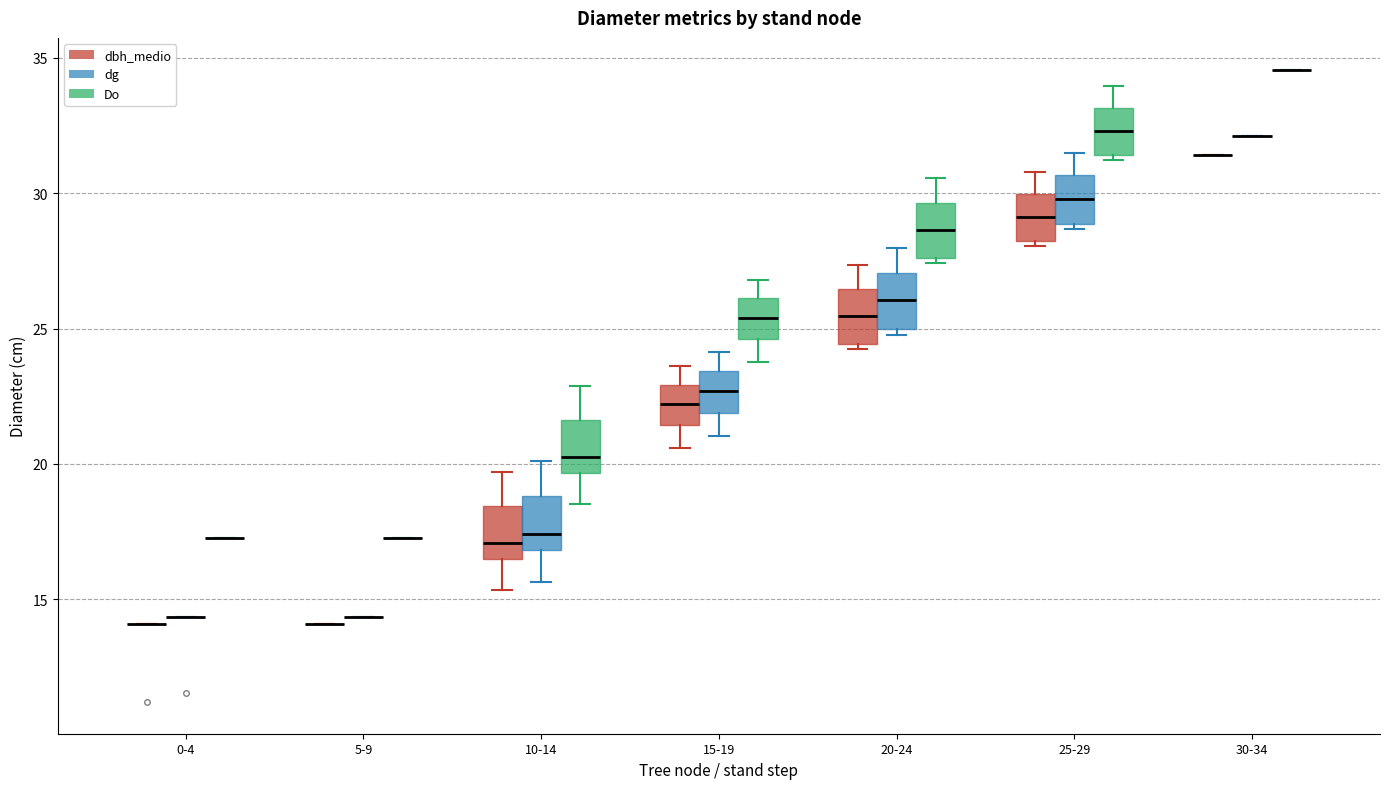

Reading left to right, transcribe this box plot: for each box, give where its median line is, the range the box spans, and where its two whiskers end, as read against the y-axis. The values are not printed on the chart, so give them approximately, as read against the axis.

0-4 (dbh_medio): box collapsed to a line at 14.0, whiskers 14.0 to 14.0
0-4 (dg): box collapsed to a line at 14.5, whiskers 14.5 to 14.5
0-4 (Do): box collapsed to a line at 17.5, whiskers 17.5 to 17.5
5-9 (dbh_medio): box collapsed to a line at 14.0, whiskers 14.0 to 14.0
5-9 (dg): box collapsed to a line at 14.5, whiskers 14.5 to 14.5
5-9 (Do): box collapsed to a line at 17.5, whiskers 17.5 to 17.5
10-14 (dbh_medio): median 17.0, box 16.5 to 18.5, whiskers 15.5 to 19.5
10-14 (dg): median 17.5, box 17.0 to 19.0, whiskers 15.5 to 20.0
10-14 (Do): median 20.5, box 19.5 to 21.5, whiskers 18.5 to 23.0
15-19 (dbh_medio): median 22.0, box 21.5 to 23.0, whiskers 20.5 to 23.5
15-19 (dg): median 22.5, box 22.0 to 23.5, whiskers 21.0 to 24.0
15-19 (Do): median 25.5, box 24.5 to 26.0, whiskers 24.0 to 27.0
20-24 (dbh_medio): median 25.5, box 24.5 to 26.5, whiskers 24.0 to 27.5
20-24 (dg): median 26.0, box 25.0 to 27.0, whiskers 25.0 (just below the box's lower edge) to 28.0
20-24 (Do): median 28.5, box 27.5 to 29.5, whiskers 27.5 (just below the box's lower edge) to 30.5
25-29 (dbh_medio): median 29.0, box 28.0 to 30.0, whiskers 28.0 (just below the box's lower edge) to 31.0
25-29 (dg): median 30.0, box 29.0 to 30.5, whiskers 28.5 to 31.5
25-29 (Do): median 32.5, box 31.5 to 33.0, whiskers 31.0 to 34.0
30-34 (dbh_medio): box collapsed to a line at 31.5, whiskers 31.5 to 31.5
30-34 (dg): box collapsed to a line at 32.0, whiskers 32.0 to 32.0
30-34 (Do): box collapsed to a line at 34.5, whiskers 34.5 to 34.5